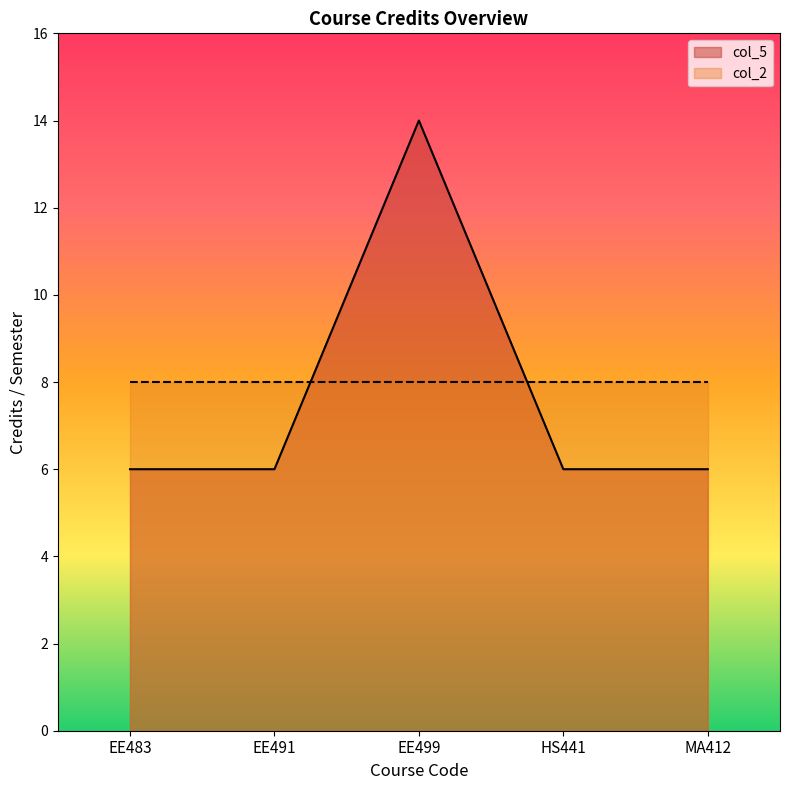

How many categories are shown in the chart?

5